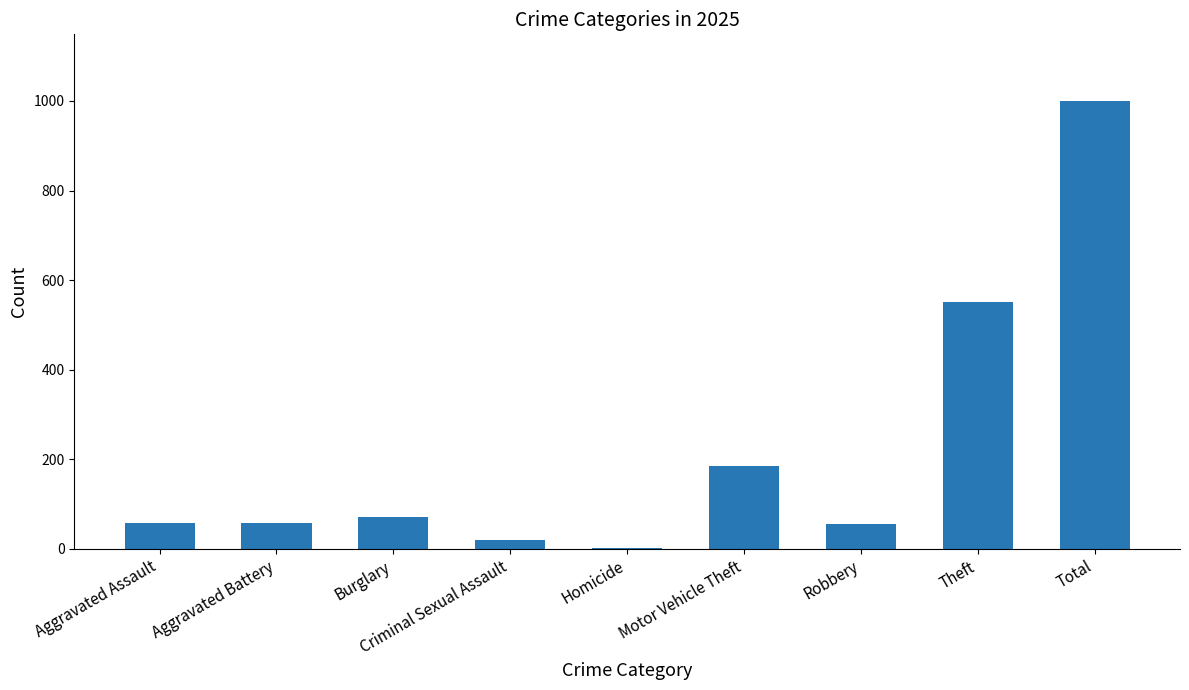

Is it true that the value at Motor Vehicle Theft is 184?

True